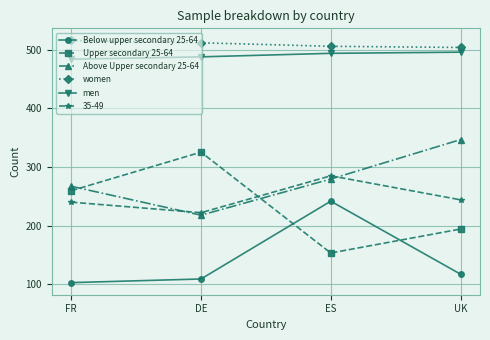

At ES, list the series in order from smallest to largest.

Upper secondary 25-64, Below upper secondary 25-64, Above Upper secondary 25-64, 35-49, men, women